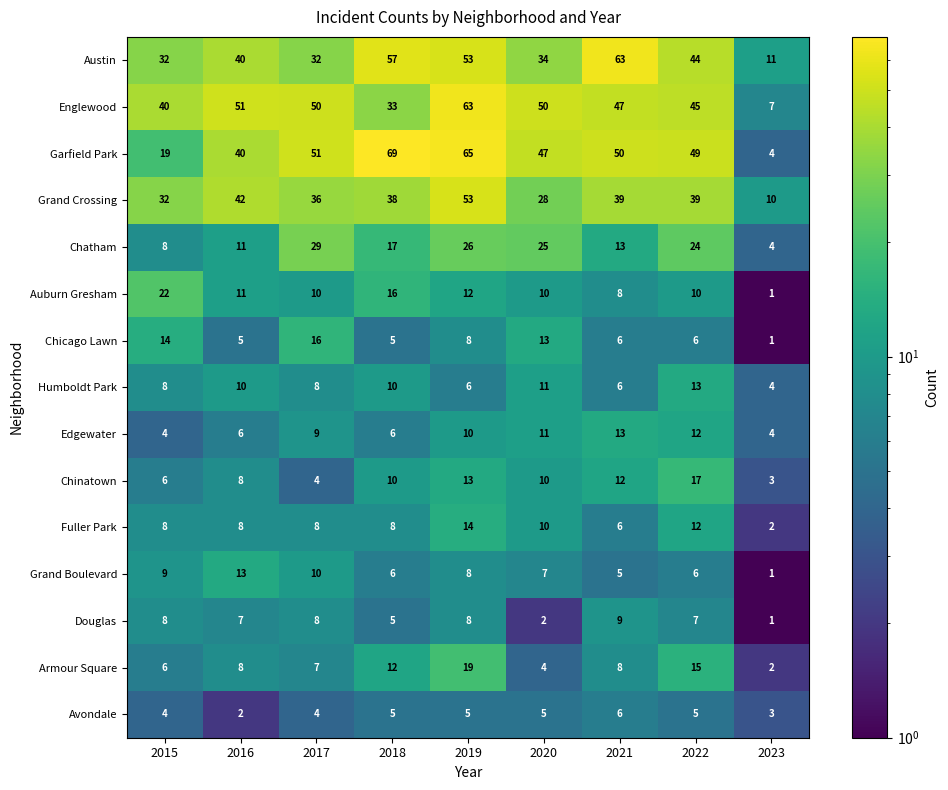

The Chicago Lawn series shows 13 at 2019. True or false?

False